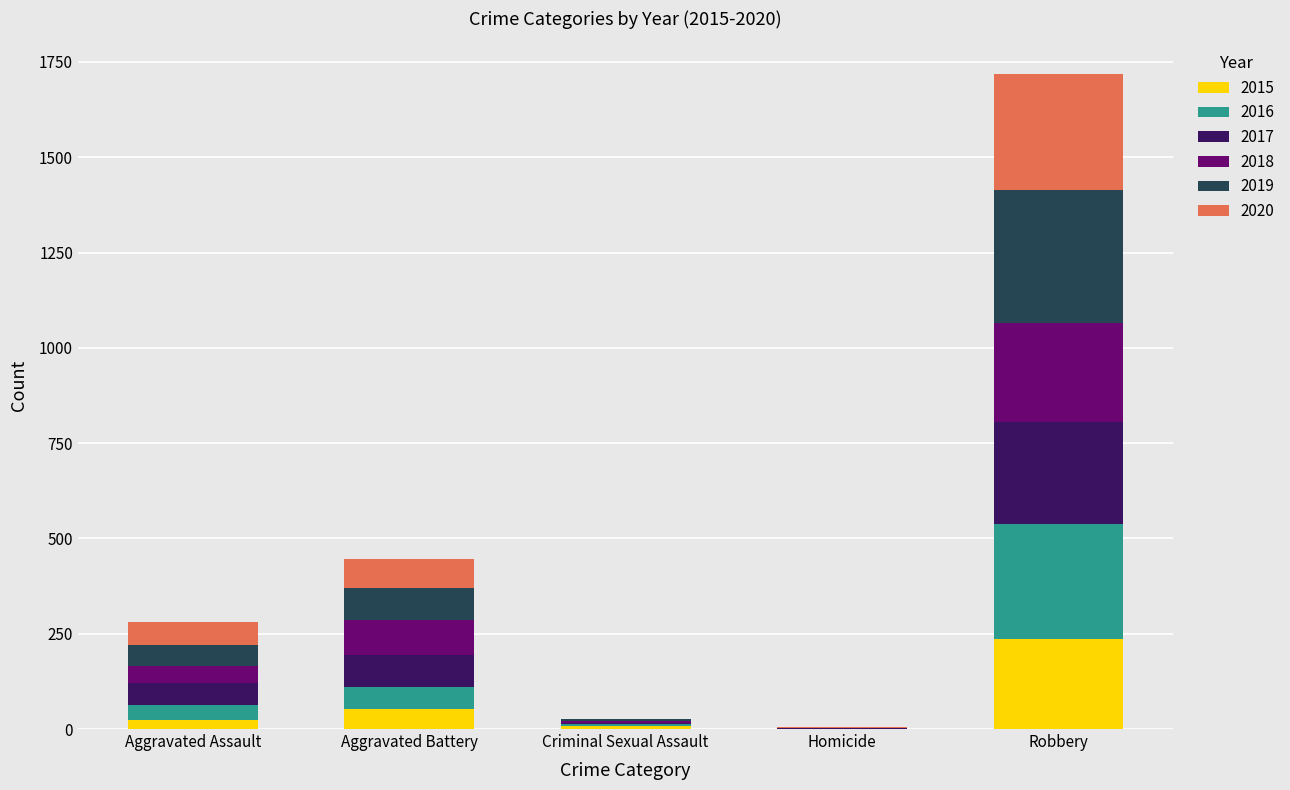

Are the bars grouped side by side (vs. stacked)?

No